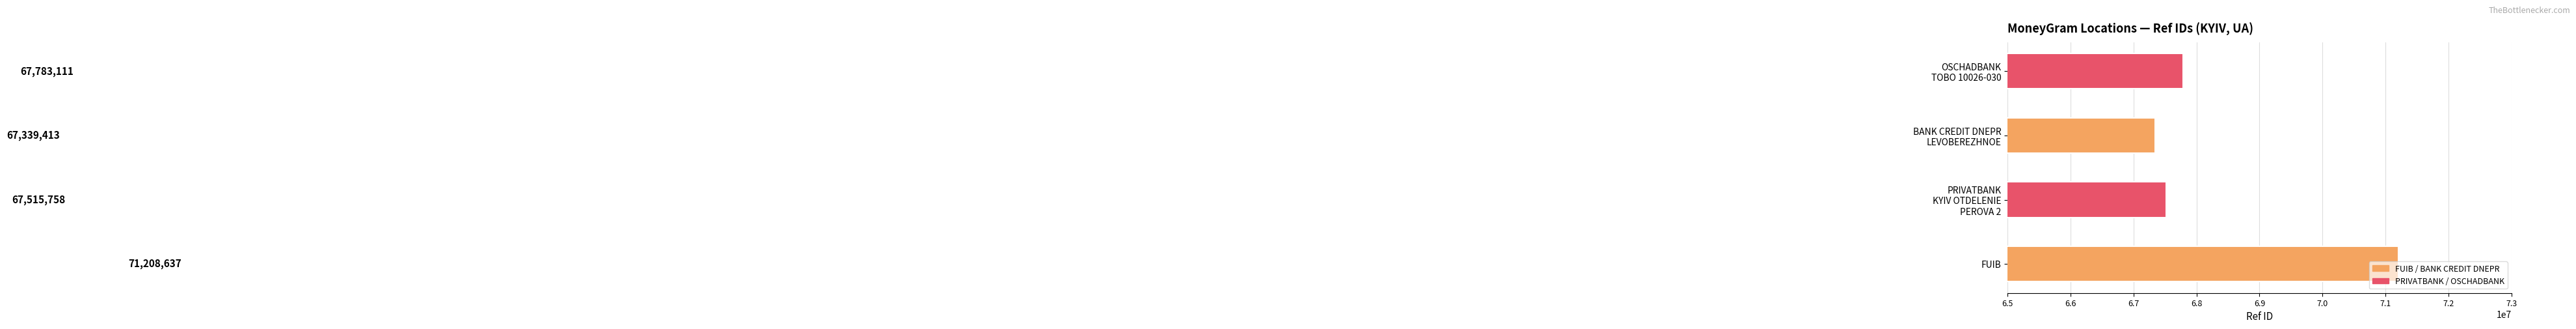

What is the greatest value displayed?

71208637